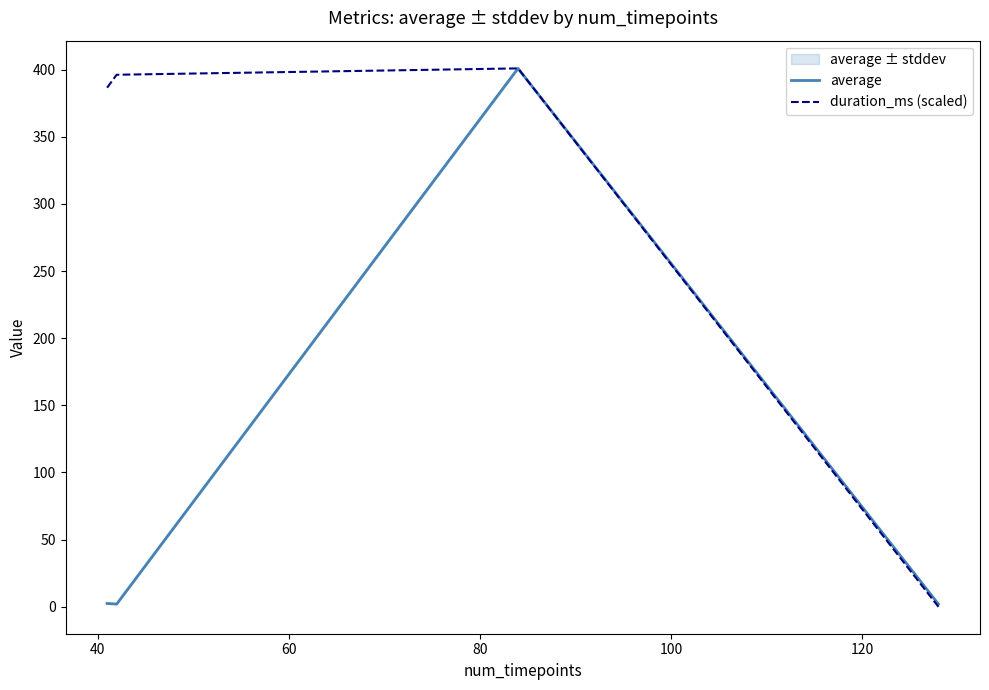

The duration_ms (scaled) series shows 124.4 at 60. True or false?

False